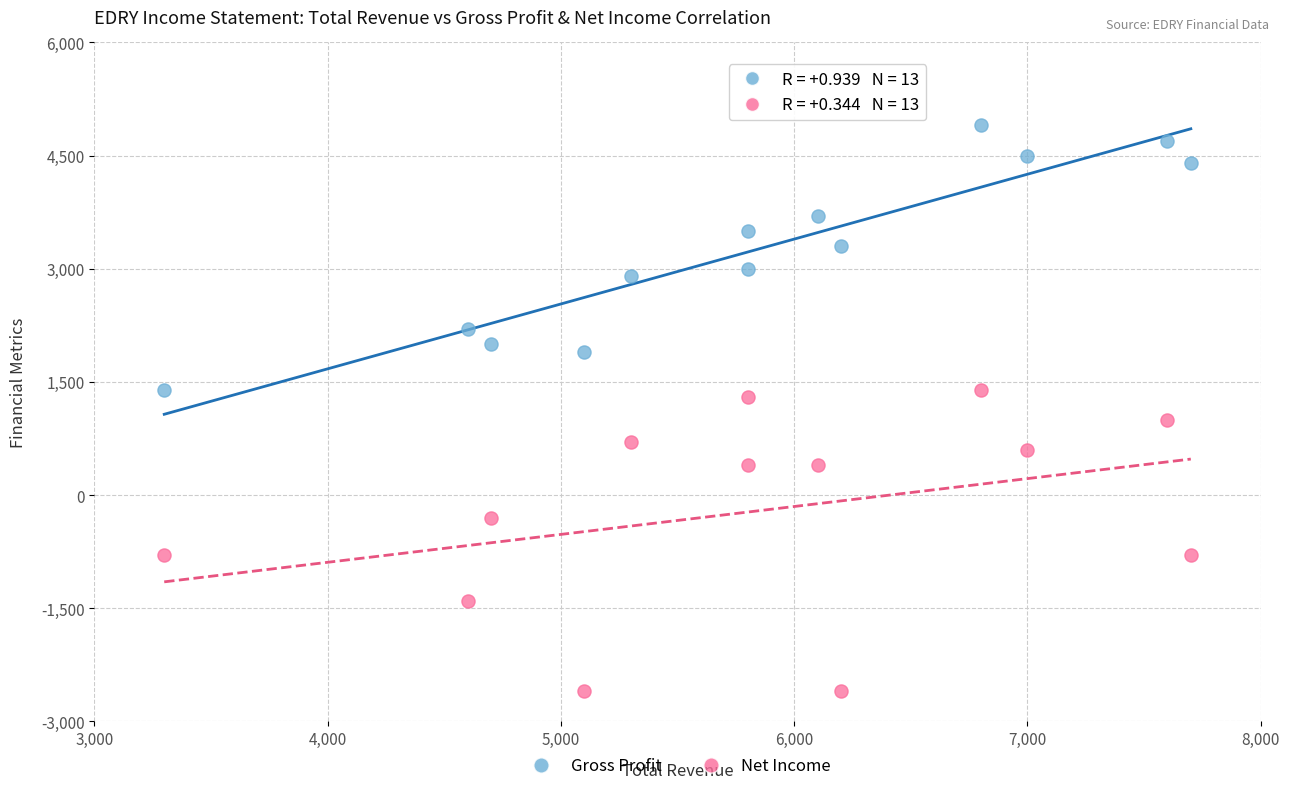

What are all the series names shown in the legend?

Gross Profit, Net Income